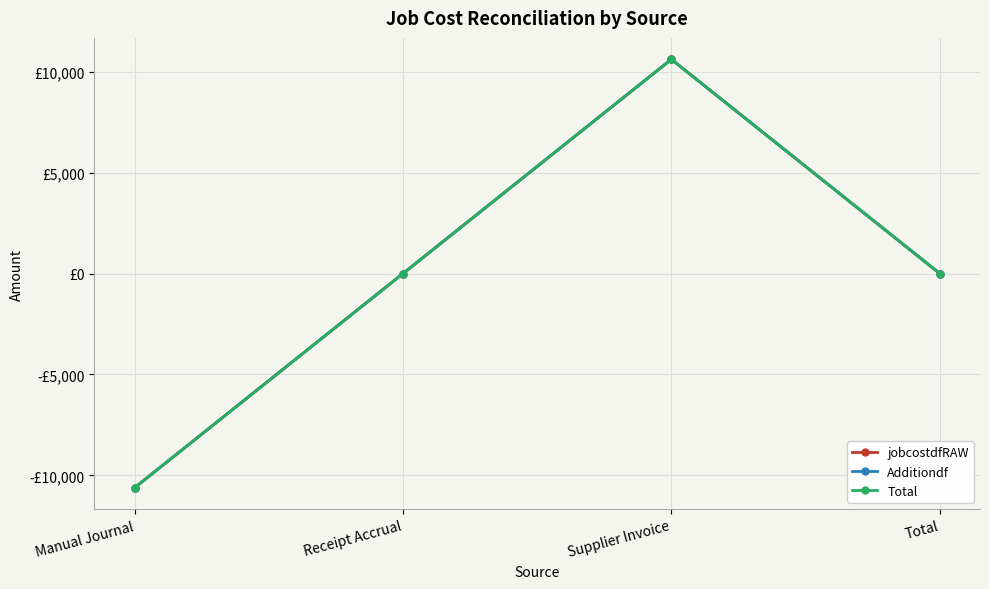

True or false: jobcostdfRAW and Total cross at least once.

False